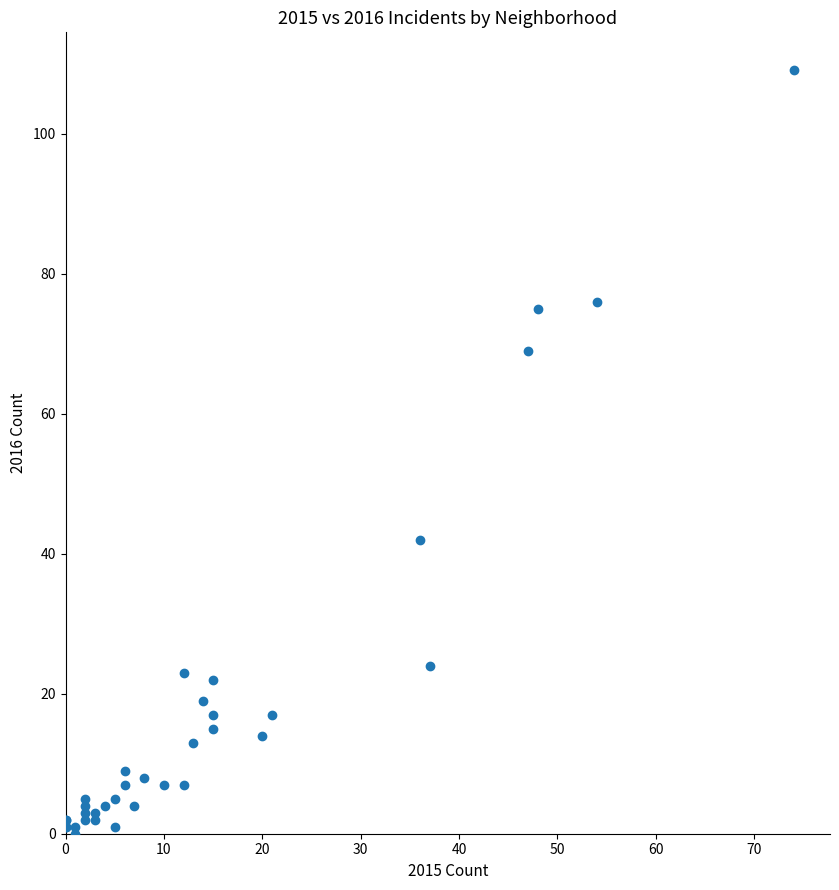

What Y value in the scatter plot is closest to 54?

42